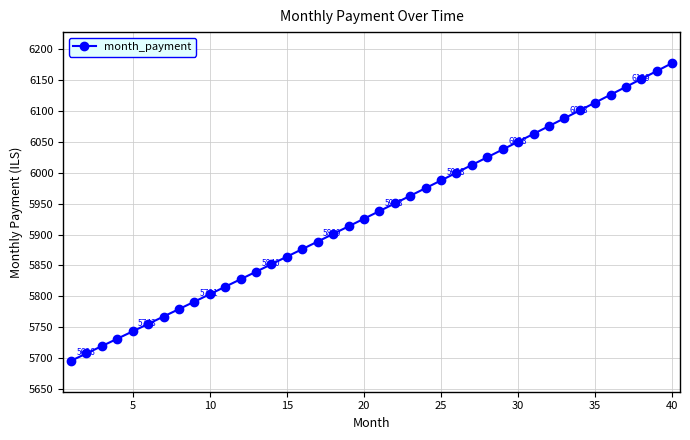

What is the value of the 9th point from the left?

5791.4